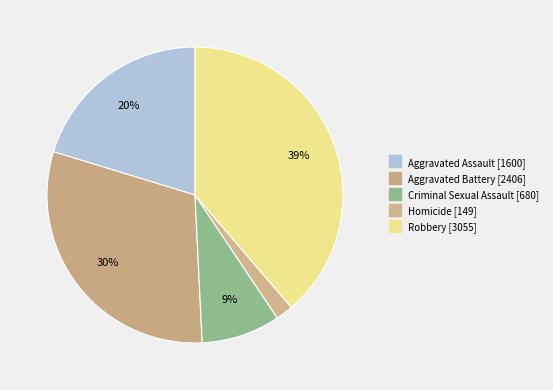

Count the number of slices in the pie.

5